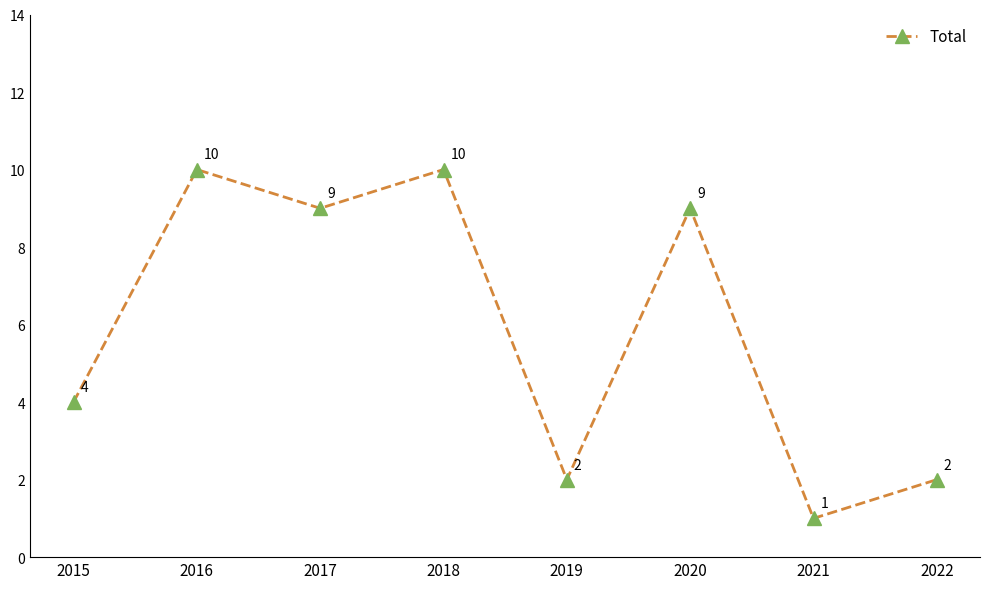

What is the smallest value displayed?

1